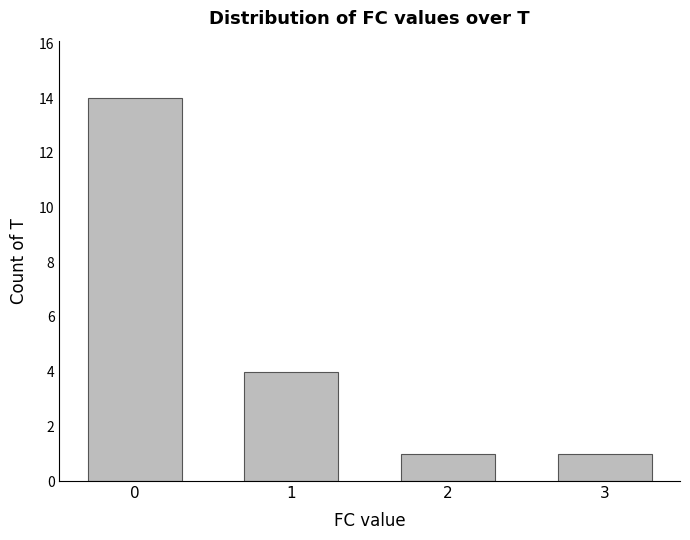

What is the ratio of the value at 0 to the value at 2?

14.0